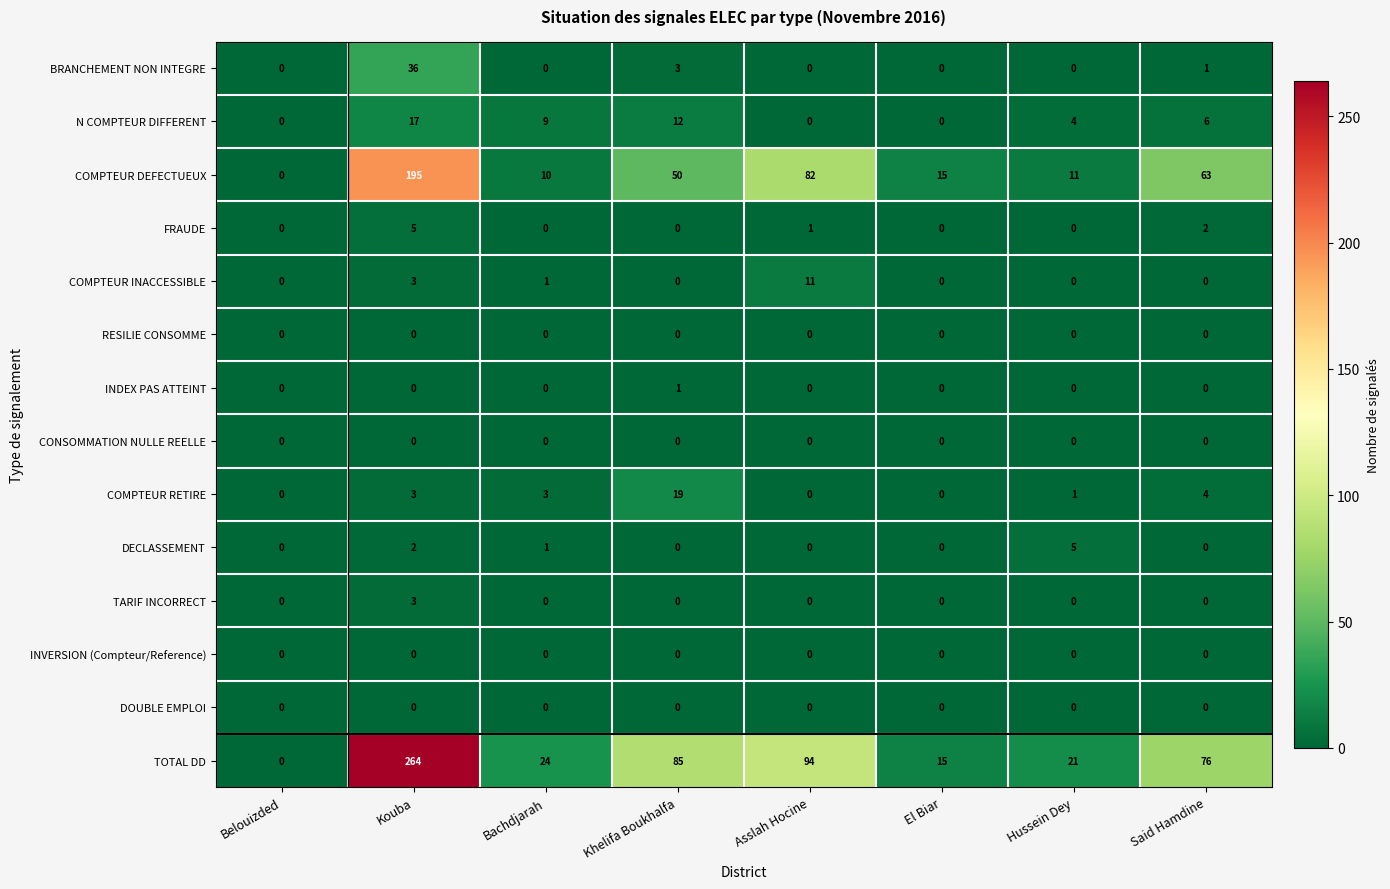

At which category is the sum across all series the highest?

Kouba